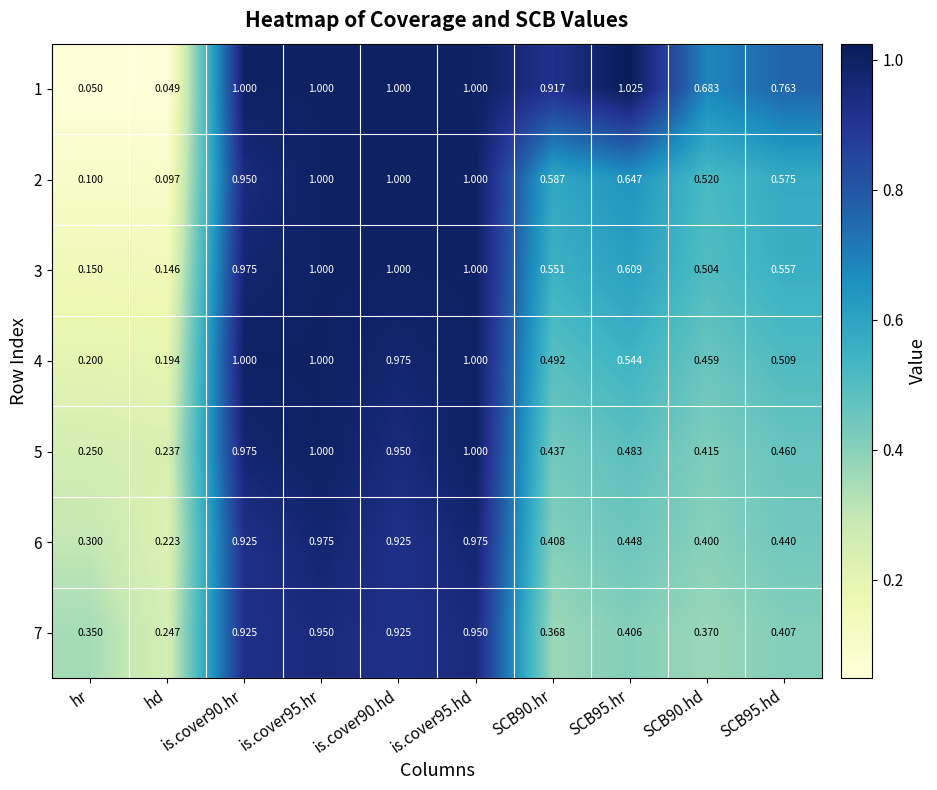

At which category does the chart reach its minimum across all series?

hd